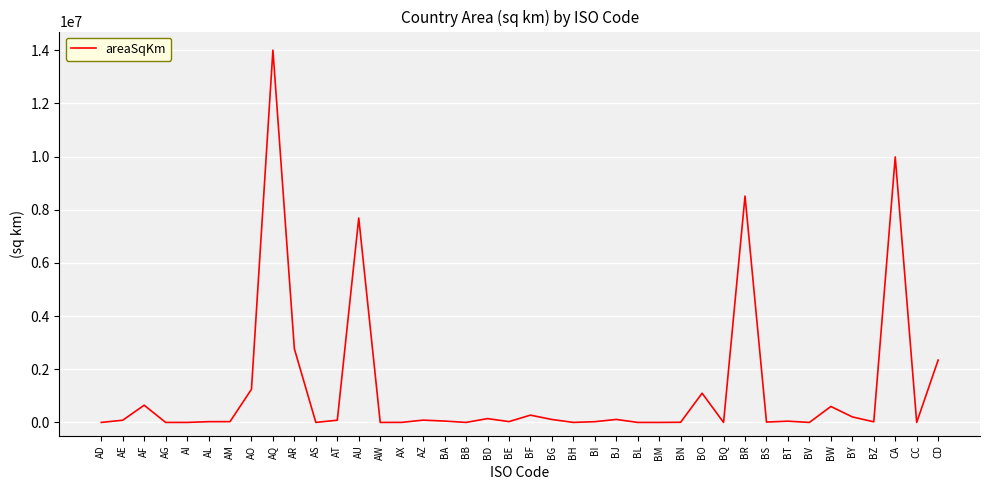

What is the difference between the maximum and minimum values?

13999986